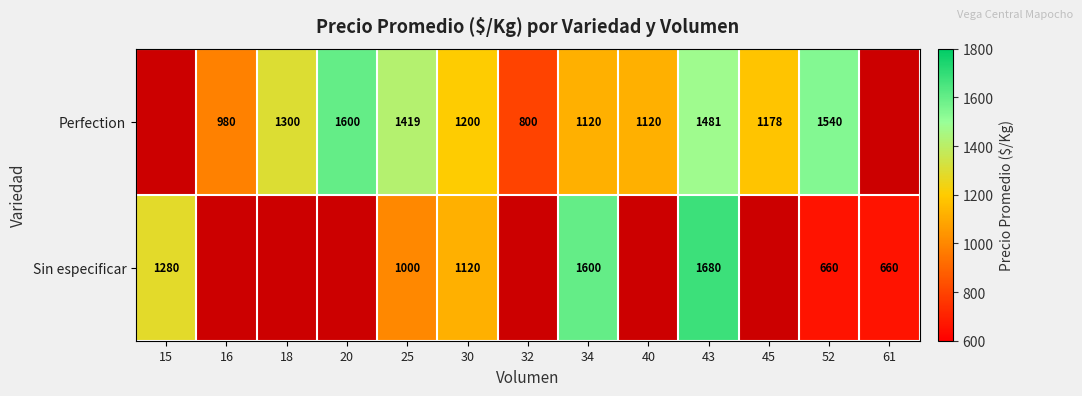

What is the sum of the Perfection values at 45 and 40?

2298